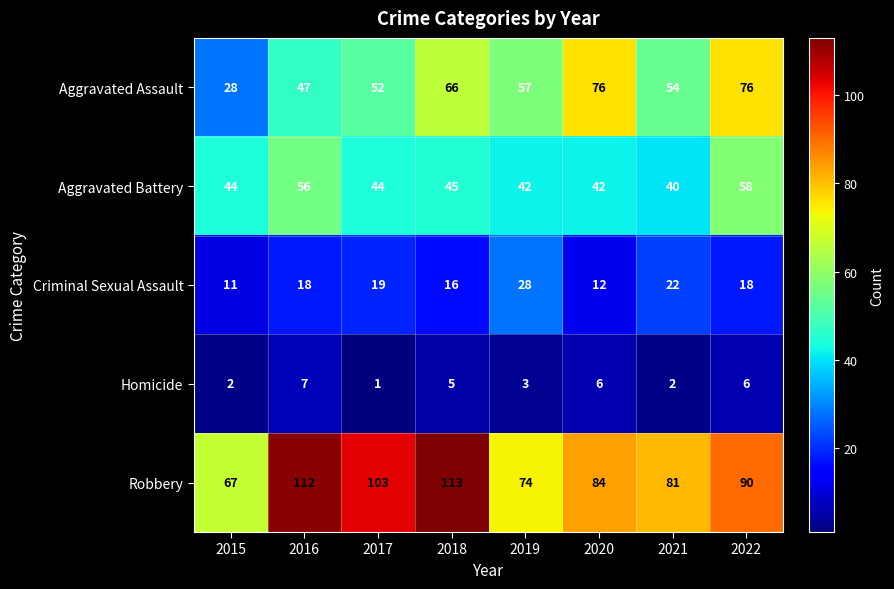

What is the approximate value of Aggravated Assault at 2020, to the nearest 5?

75